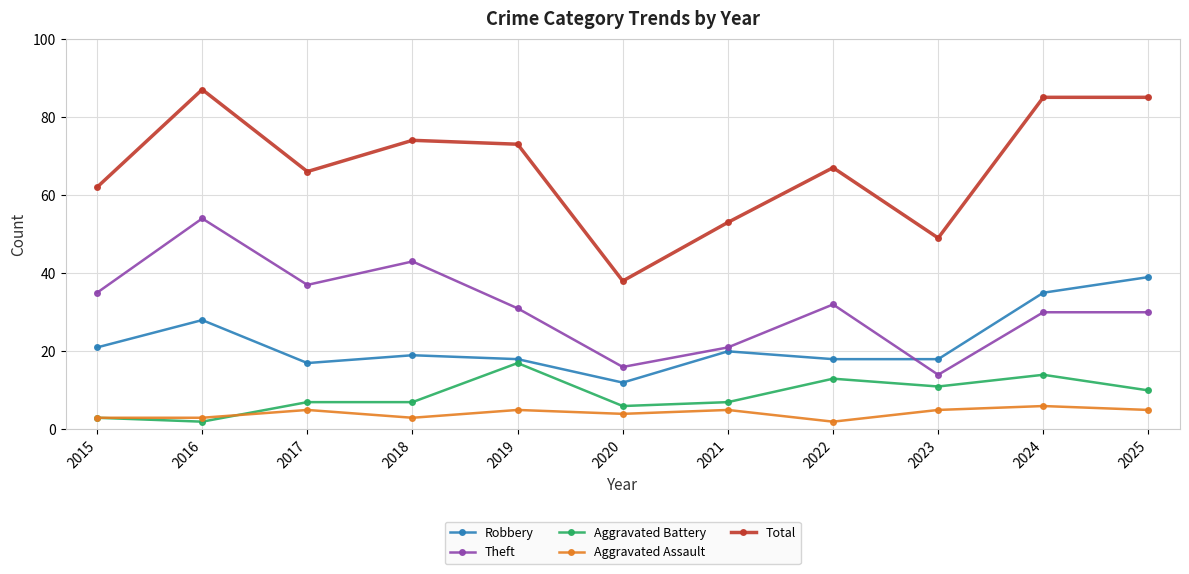

What is the sum of the Aggravated Assault values at 2016 and 2019?

8